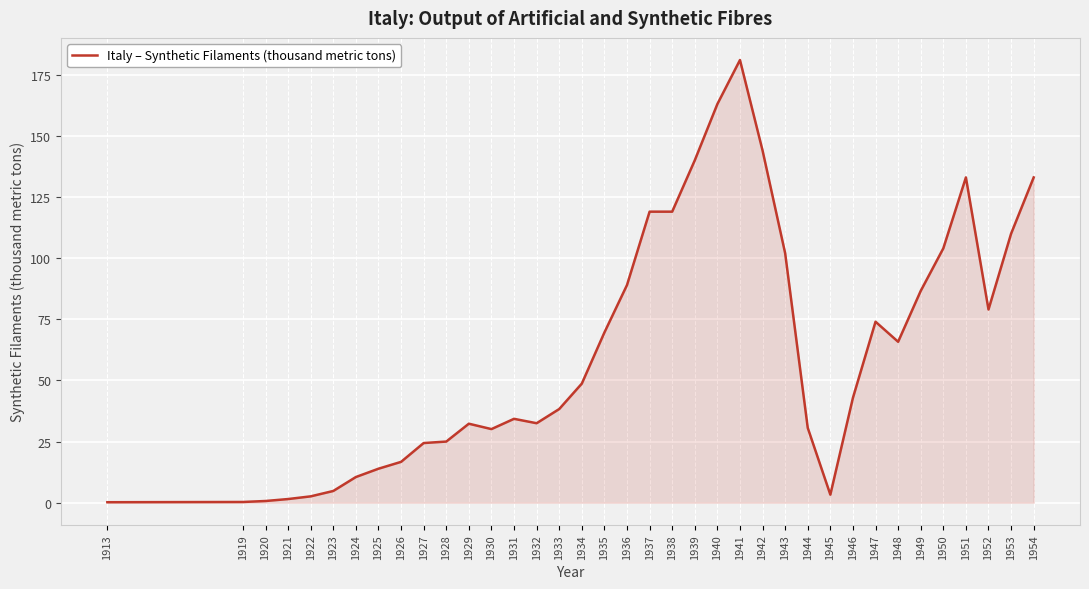

What is the difference between the second highest and minimum values?

162.8